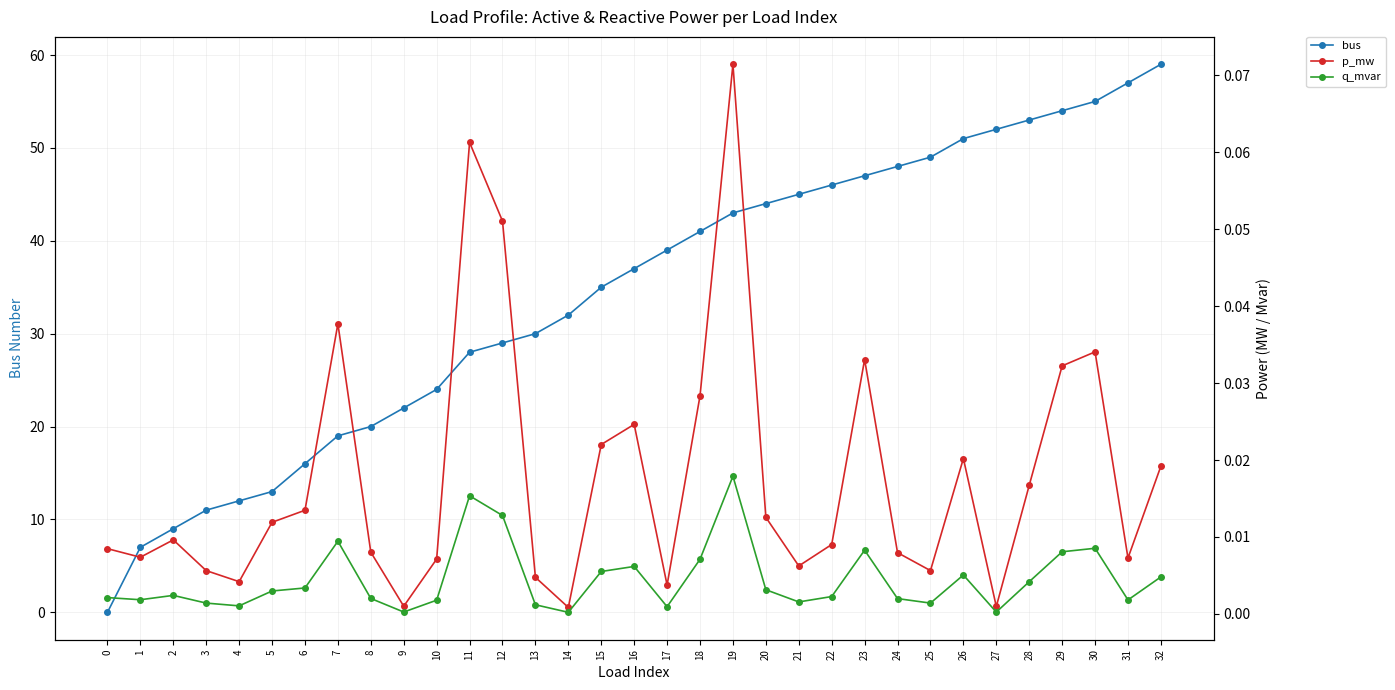

Which has a higher value, 4 or 16?

16